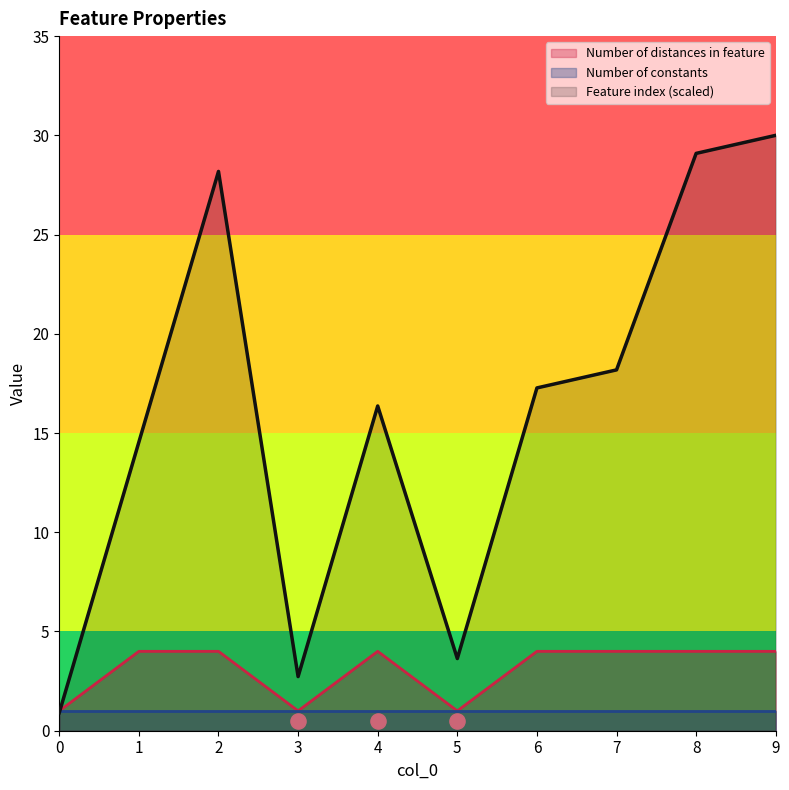

Is the value of Feature index at 9 greater than the value of Number of distances in feature at 7?

Yes